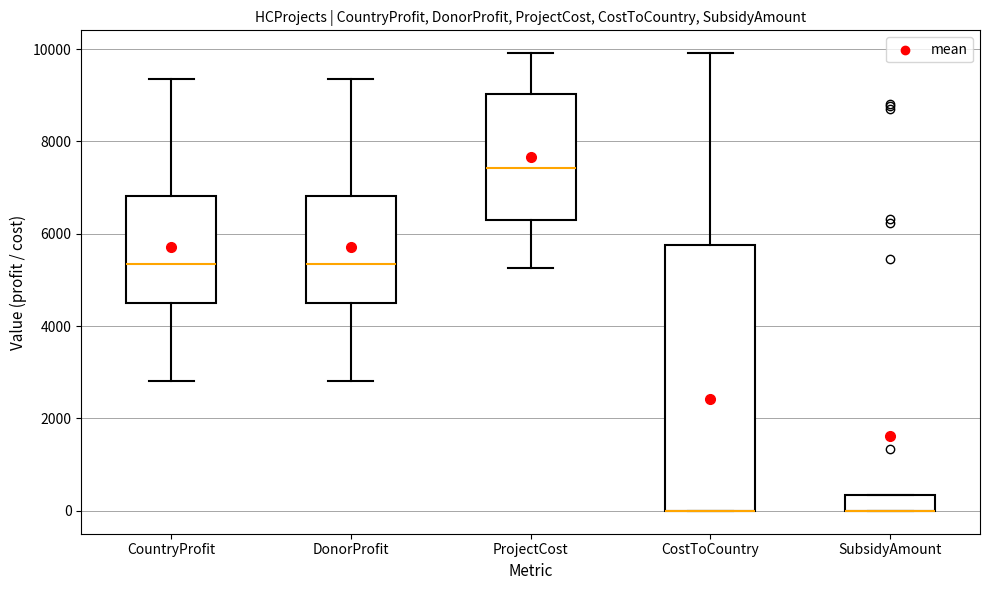

Where does the upper whisker of the box for CountryProfit end on the y-axis? The values are not printed on the chart, so give them approximately, as read against the axis.

9400